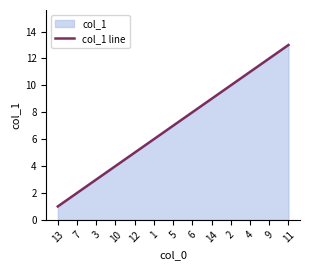

Which category has the lowest value across all series?

13